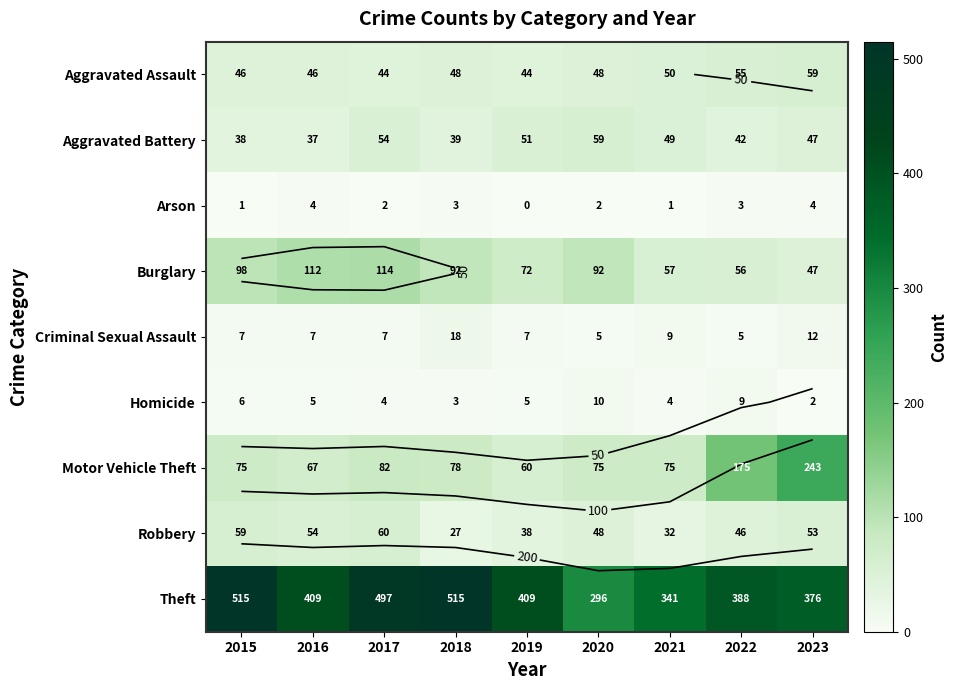

The value of Burglary at 2022 is 56. True or false?

True